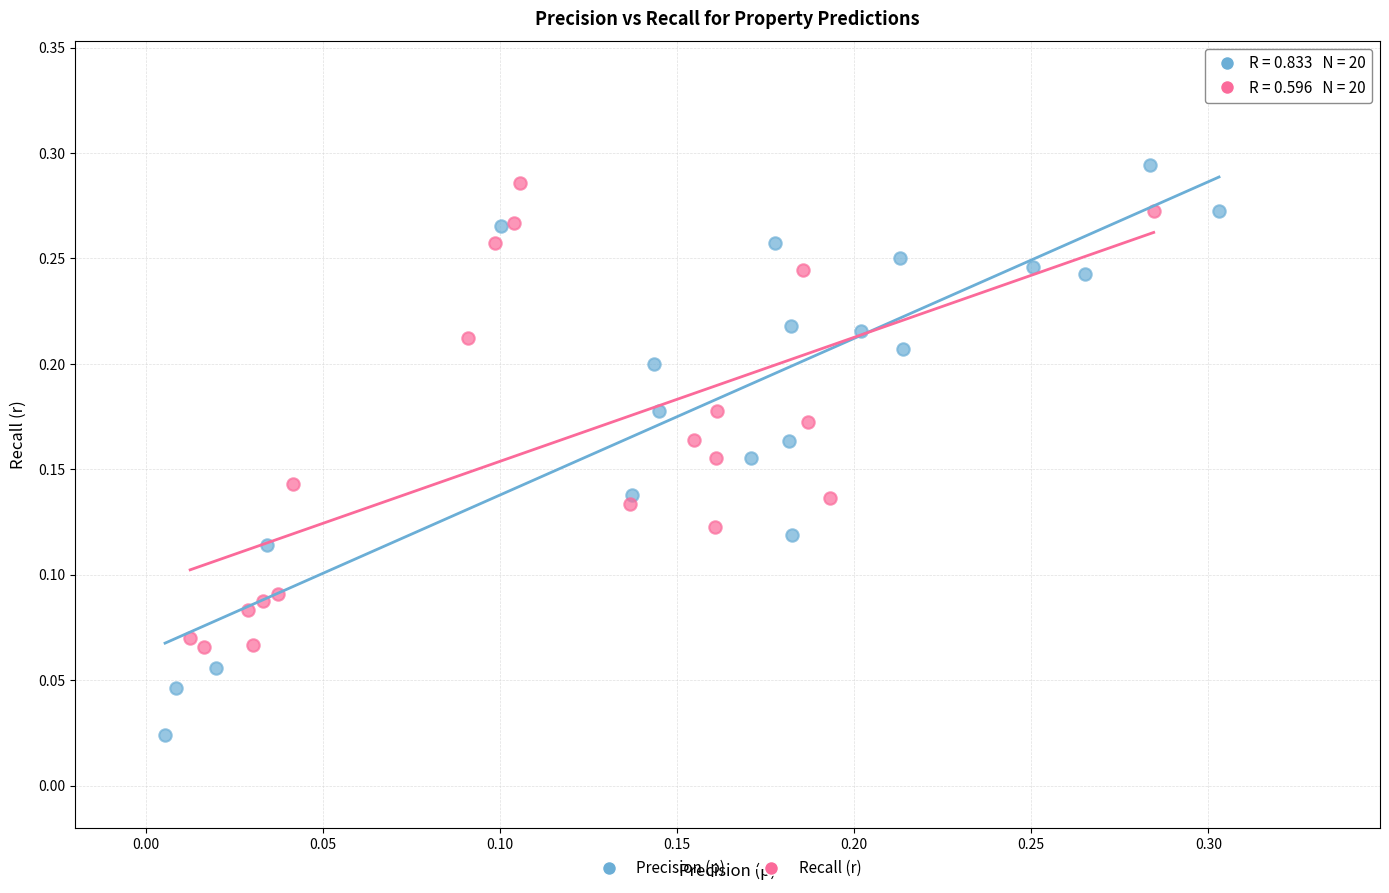

Which series reaches the maximum Y coordinate?

Precision (p)